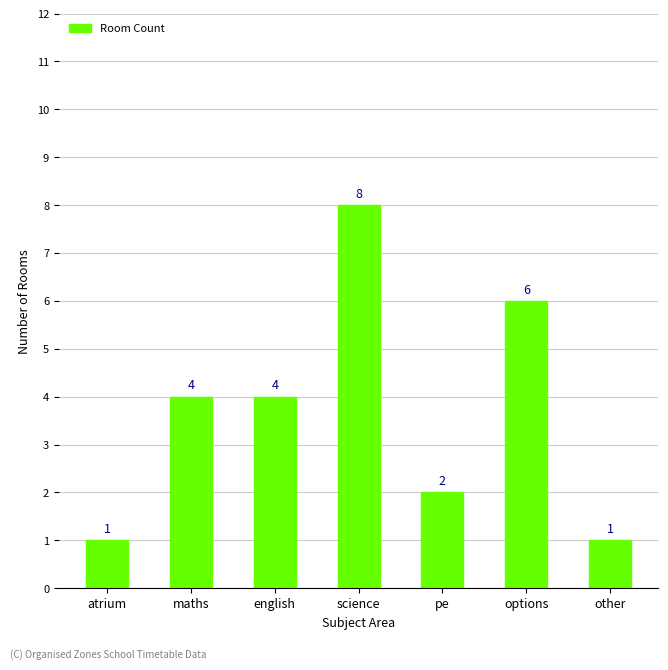

Is it true that the value at options is 6?

True